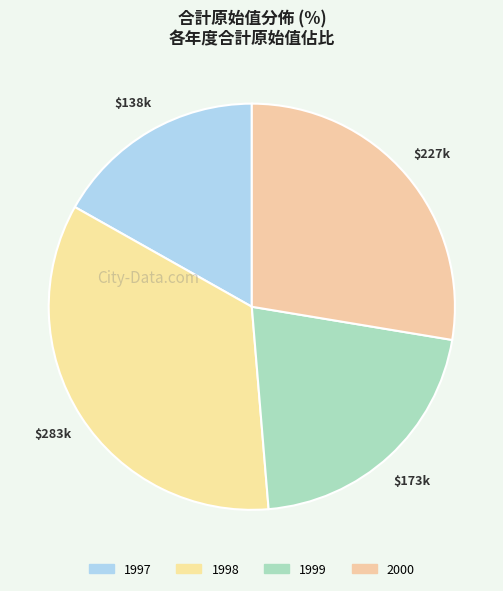

What percentage is the 1997 slice, to the nearest percent?

17%